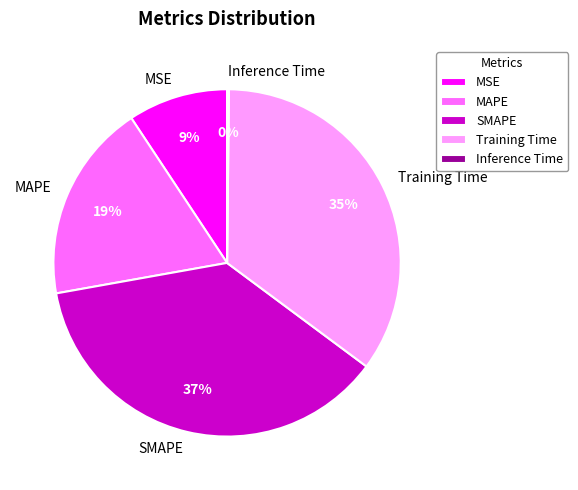

What is the largest slice in the pie chart?

SMAPE